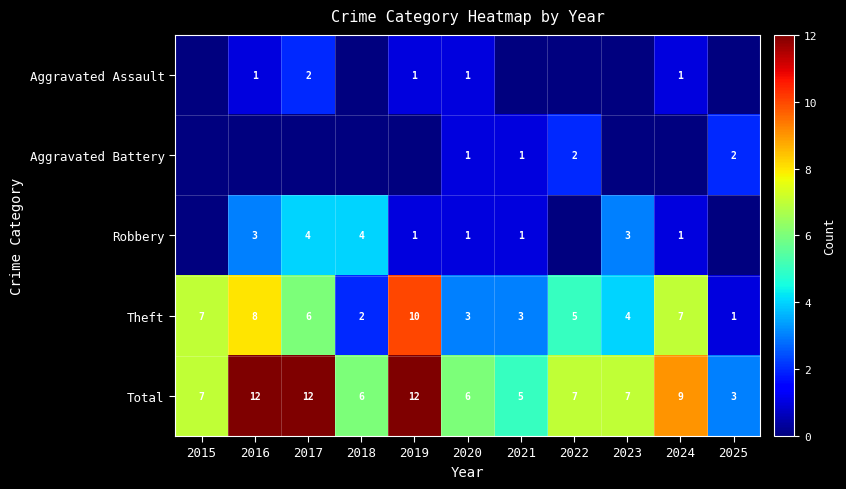

Which has a higher value, 2024 or 2020?

2024